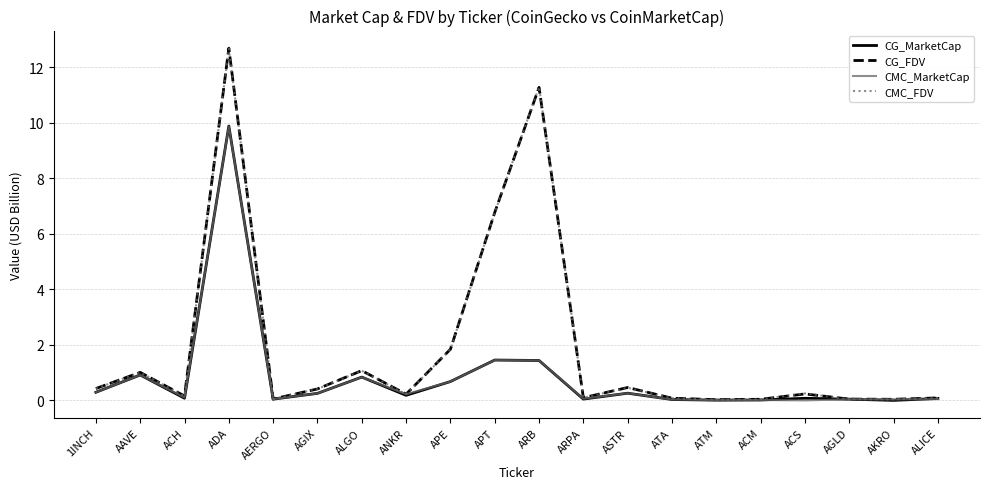

Which category has the highest value in the CMC_FDV series?

ADA